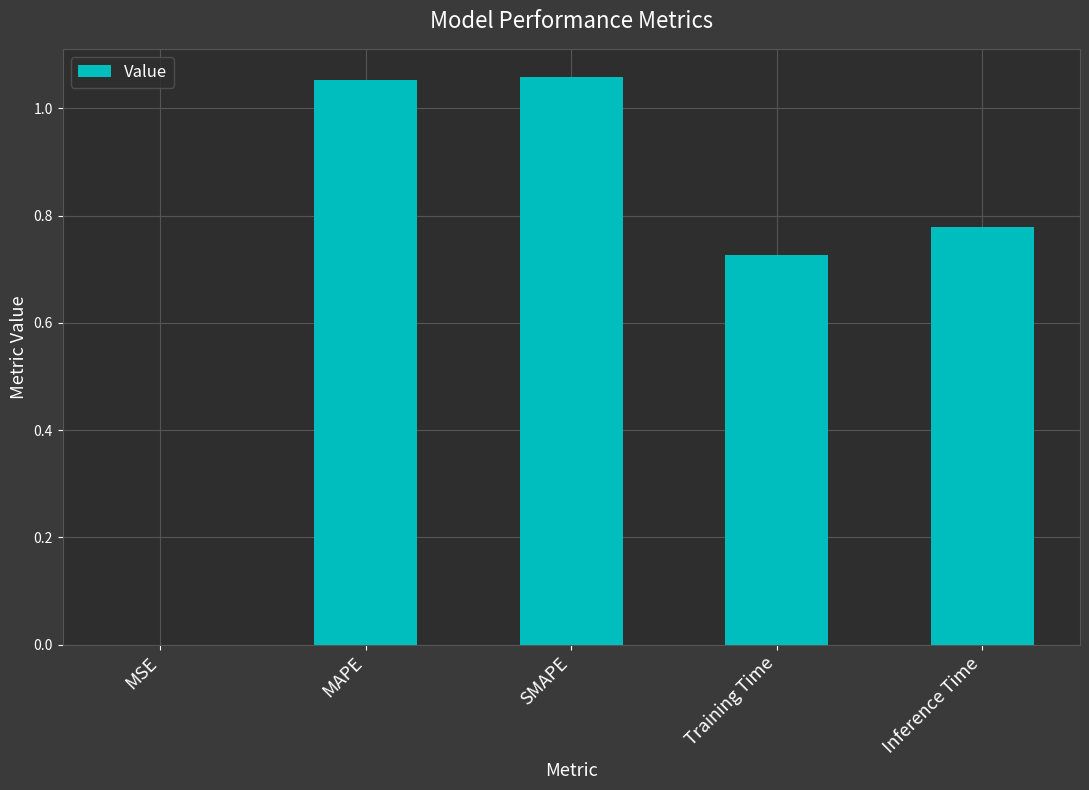

What is the sum of all values?

3.6